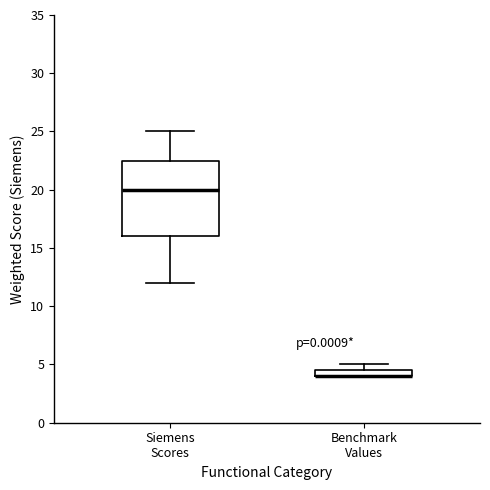

Where is the upper edge of the box for Siemens Scores on the y-axis? The values are not printed on the chart, so give them approximately, as read against the axis.

22.5